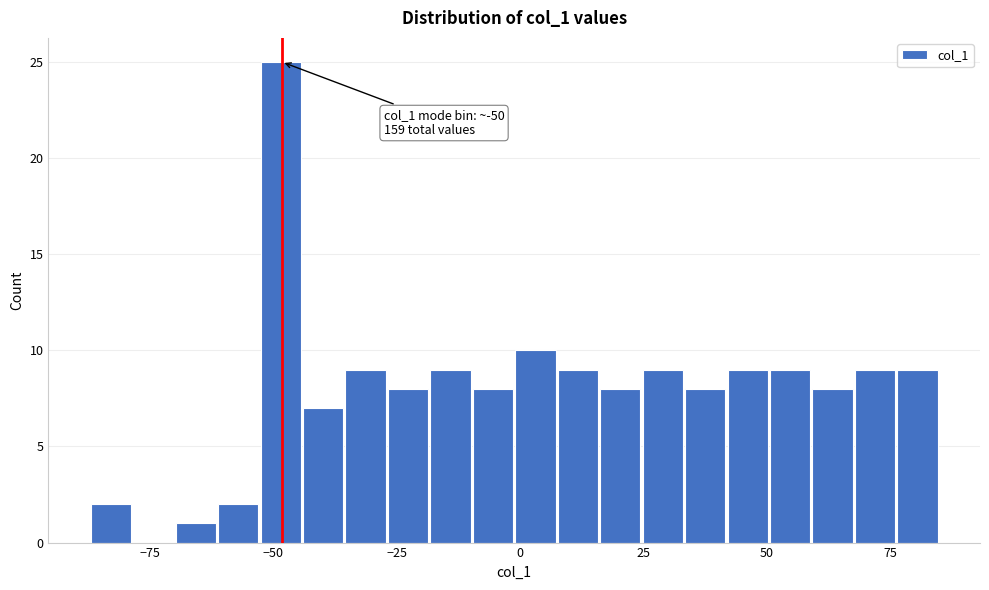

Read against the x-axis, roughly where is the centre of the tallest bar?

-50